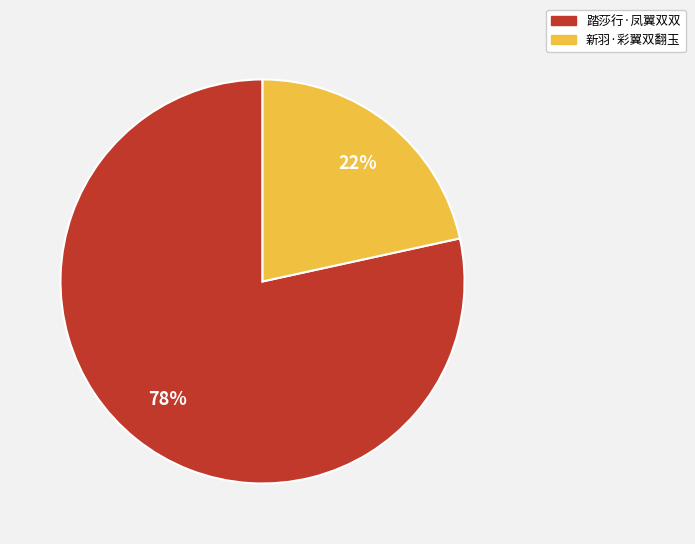

How many slices are in this pie chart?

2